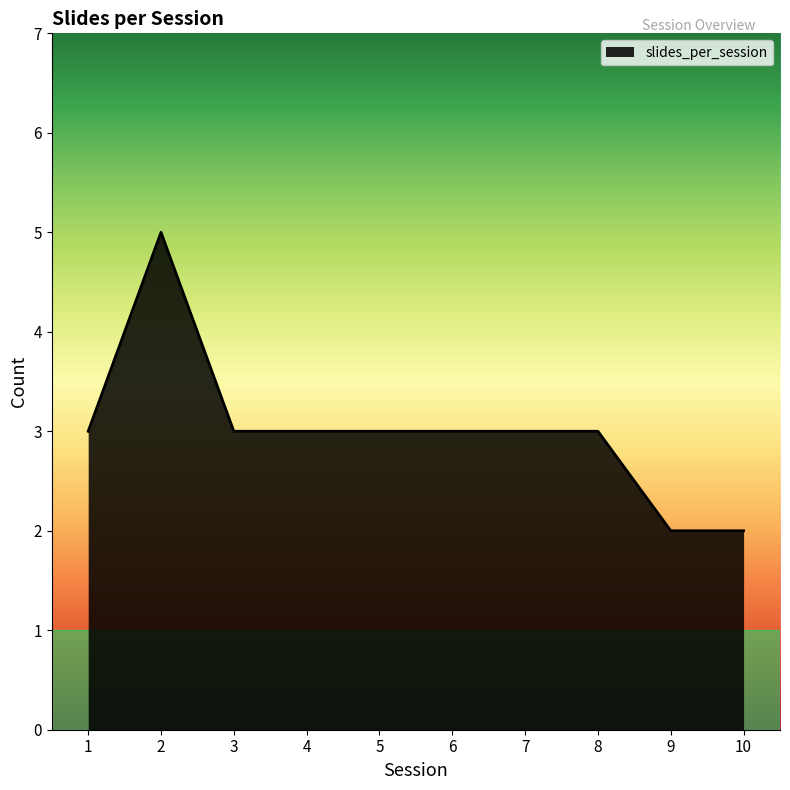

How many distinct data groups are displayed?

1